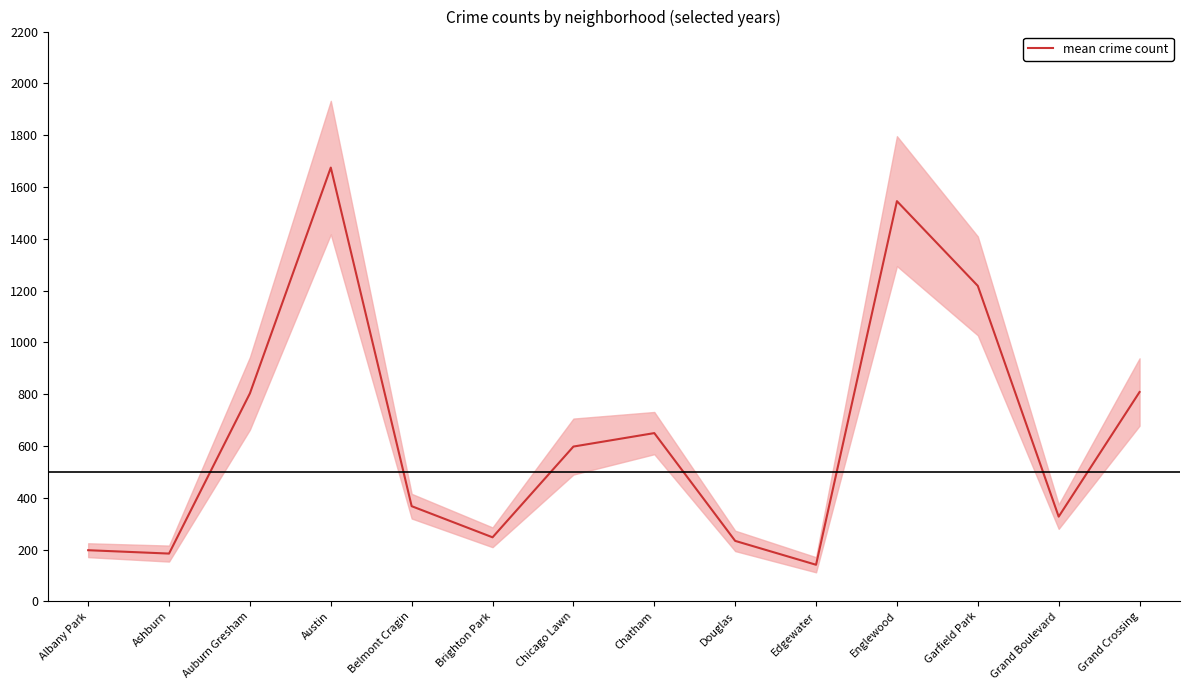

Does the chart display data point markers on the line(s)?

No